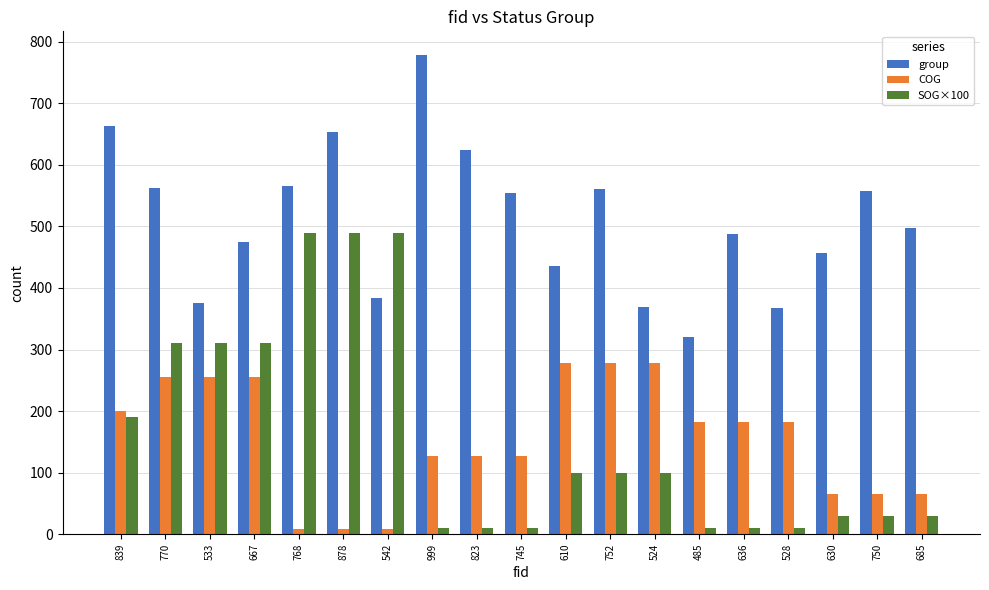

List the series in order of their peak value, lowest first.

COG, SOG×100, group